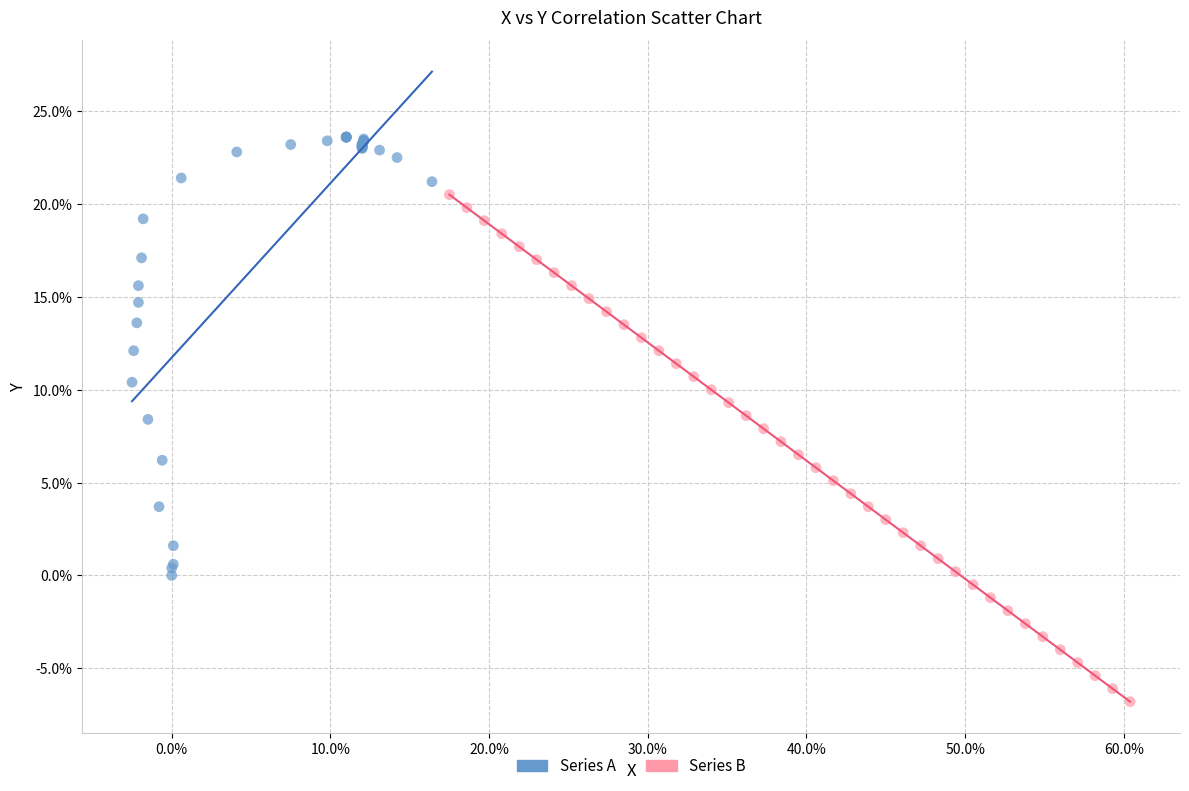

Which series contains the lowest Y value?

Series B